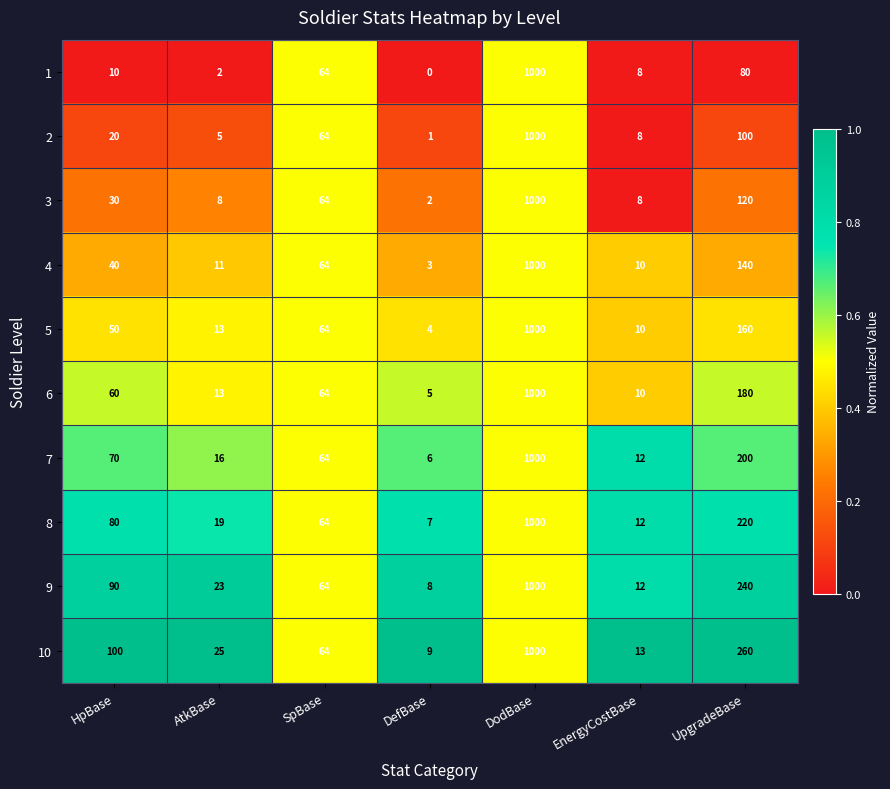

List the labels in order of 8 value, smallest first.

DefBase, EnergyCostBase, AtkBase, SpBase, HpBase, UpgradeBase, DodBase